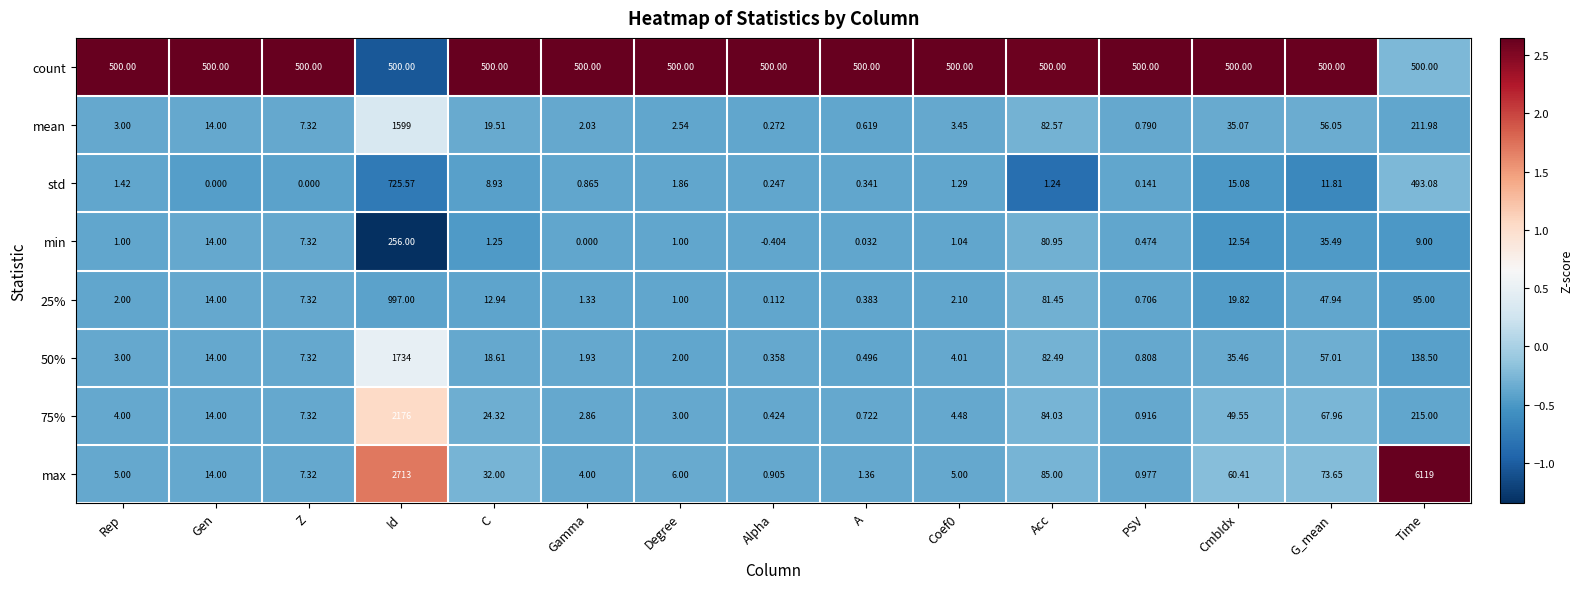

Which label corresponds to the largest value in the chart?

Time